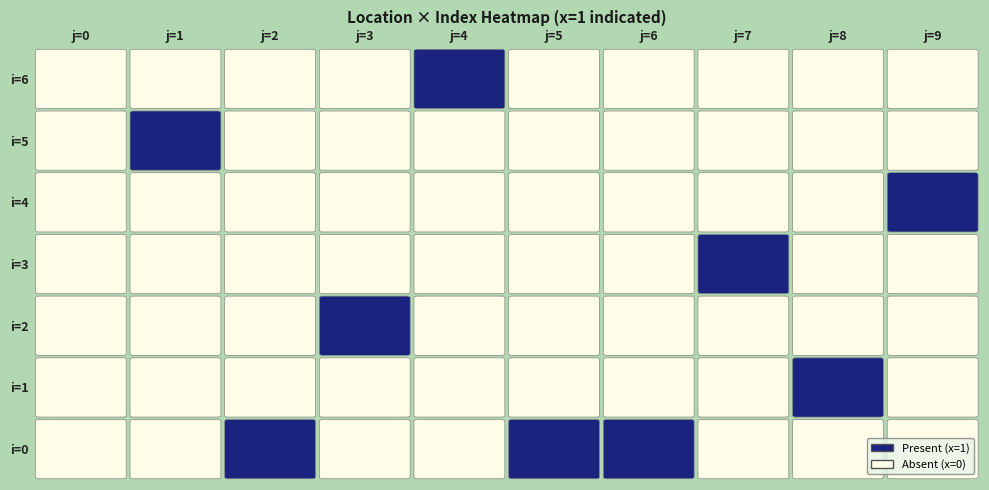

How many data points in 9 are above 0?

1